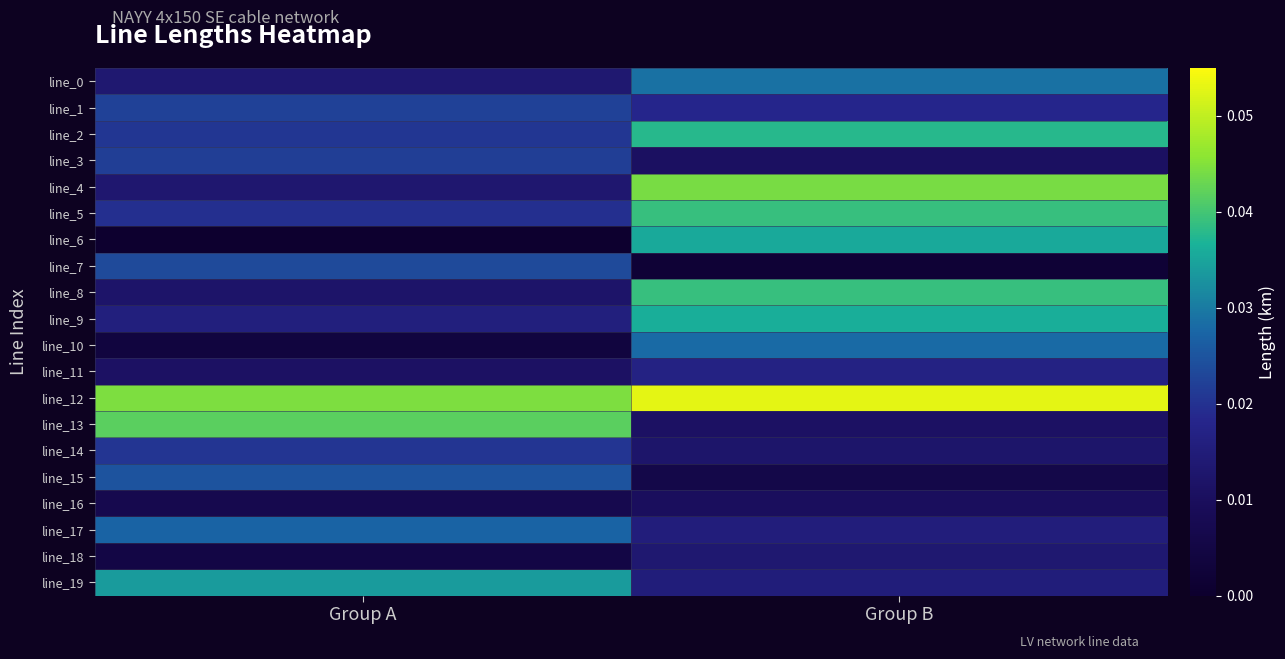

Reading left to right, transcribe all the data shown in this chart.

line_0: Group A=0.0	Group B=0.0
line_1: Group A=0.0	Group B=0.0
line_2: Group A=0.0	Group B=0.0
line_3: Group A=0.0	Group B=0.0
line_4: Group A=0.0	Group B=0.0
line_5: Group A=0.0	Group B=0.0
line_6: Group A=0.0	Group B=0.0
line_7: Group A=0.0	Group B=0.0
line_8: Group A=0.0	Group B=0.0
line_9: Group A=0.0	Group B=0.0
line_10: Group A=0.0	Group B=0.0
line_11: Group A=0.0	Group B=0.0
line_12: Group A=0.0	Group B=0.1
line_13: Group A=0.0	Group B=0.0
line_14: Group A=0.0	Group B=0.0
line_15: Group A=0.0	Group B=0.0
line_16: Group A=0.0	Group B=0.0
line_17: Group A=0.0	Group B=0.0
line_18: Group A=0.0	Group B=0.0
line_19: Group A=0.0	Group B=0.0